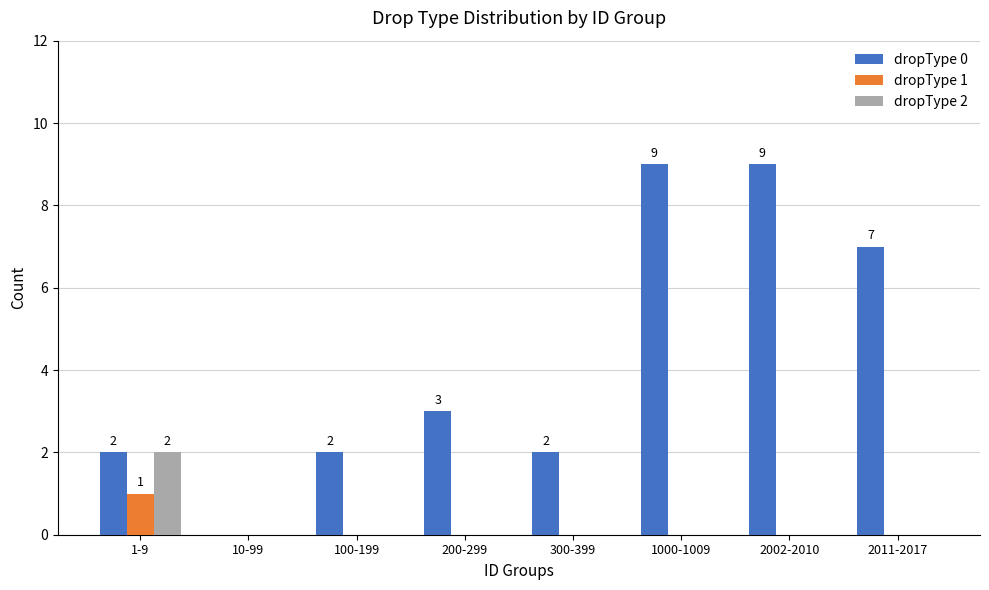

The value of dropType 0 at 2011-2017 is 7. True or false?

True